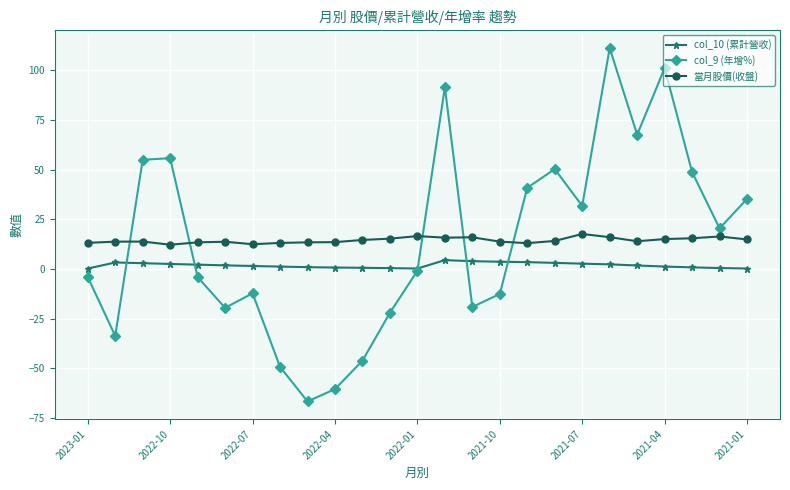

Rank the series by their maximum value, from highest to lowest.

col_9 (年增%), 當月股價(收盤), col_10 (累計營收)